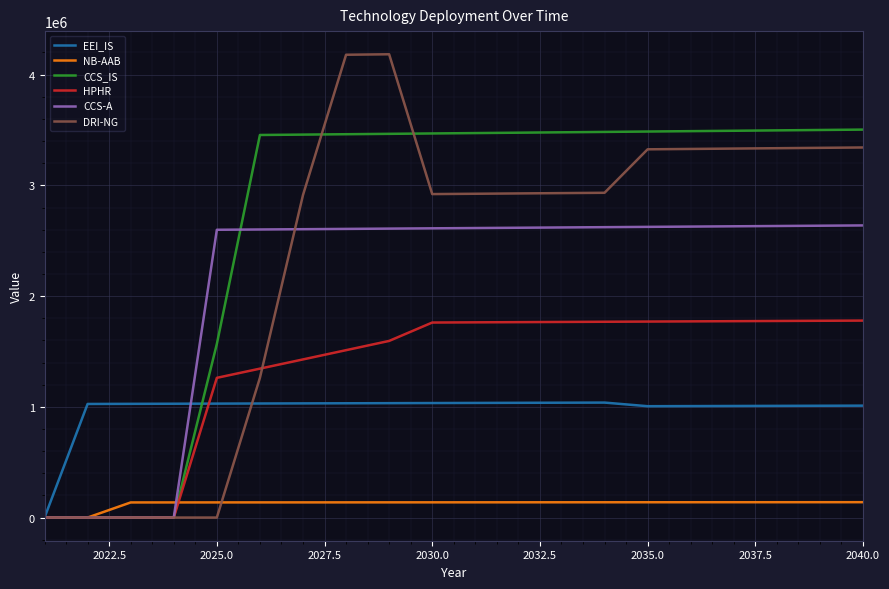

Rank the series by their maximum value, from highest to lowest.

DRI-NG, CCS_IS, CCS-A, HPHR, EEI_IS, NB-AAB